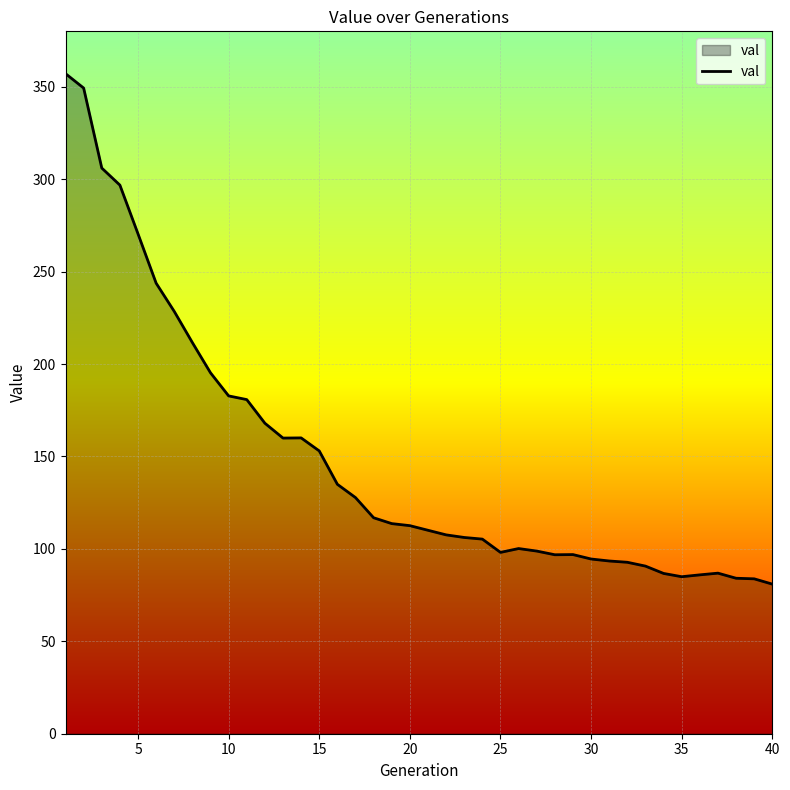

Count the number of categories in the chart.

40